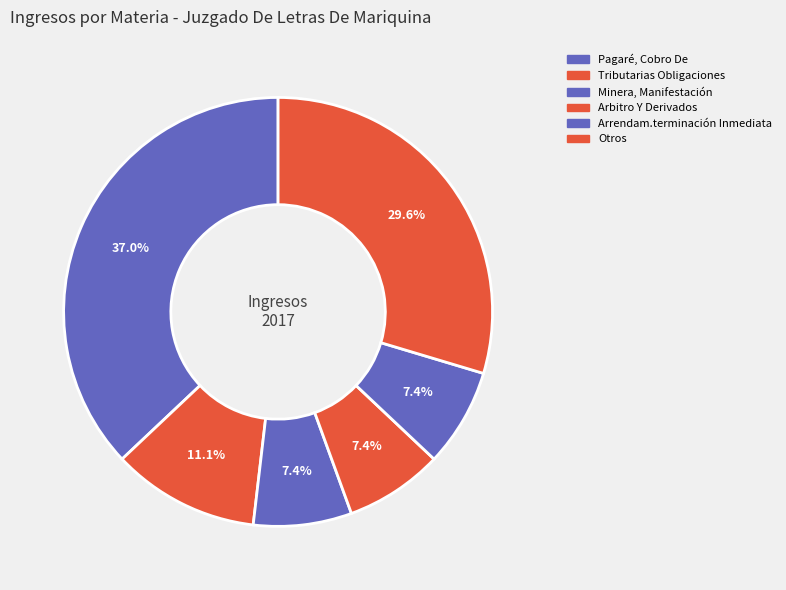

How many segments does this pie chart have?

6